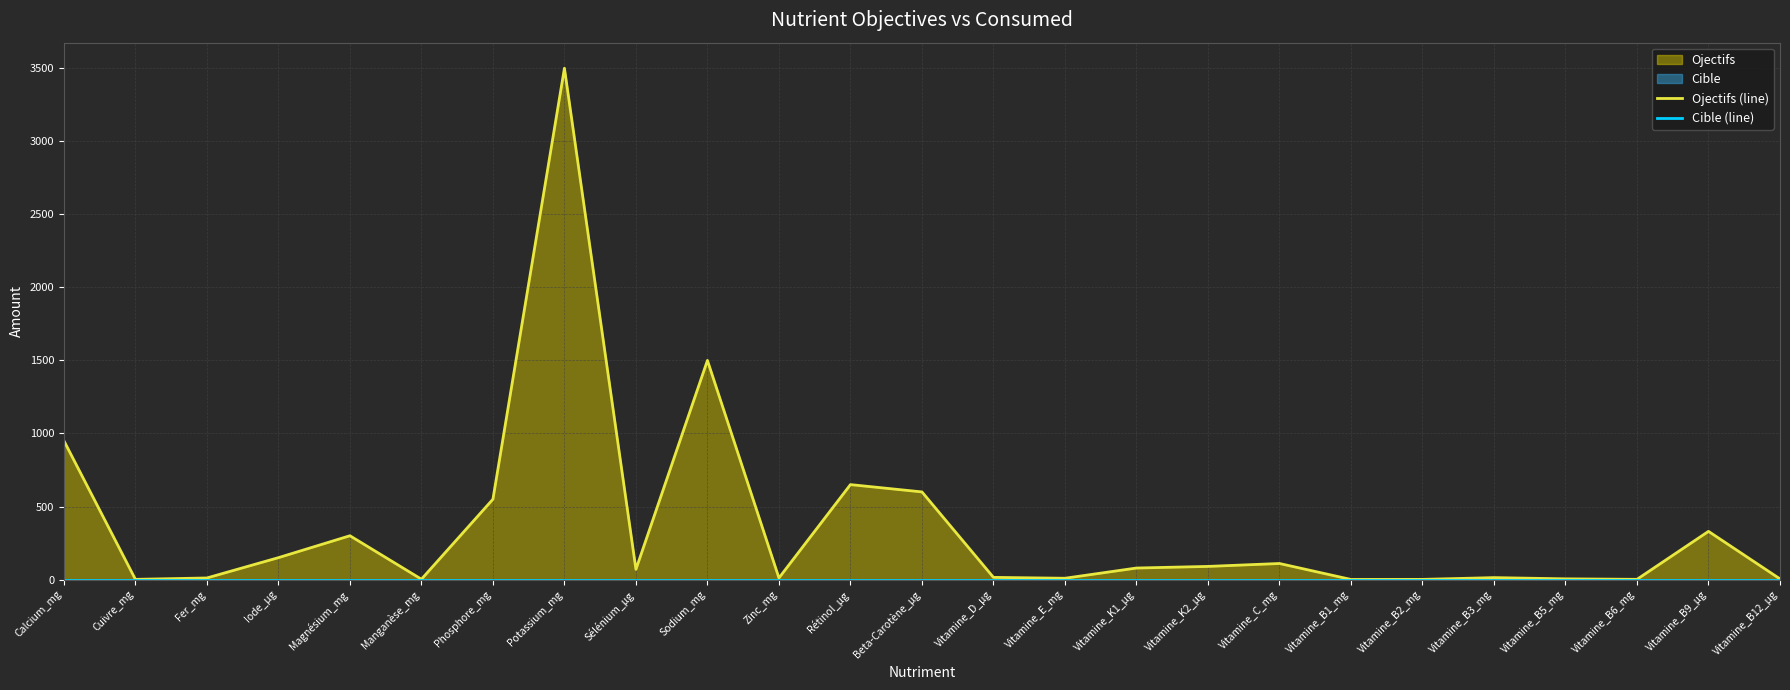

True or false: Ojectifs (line) and Cible (line) cross at least once.

False